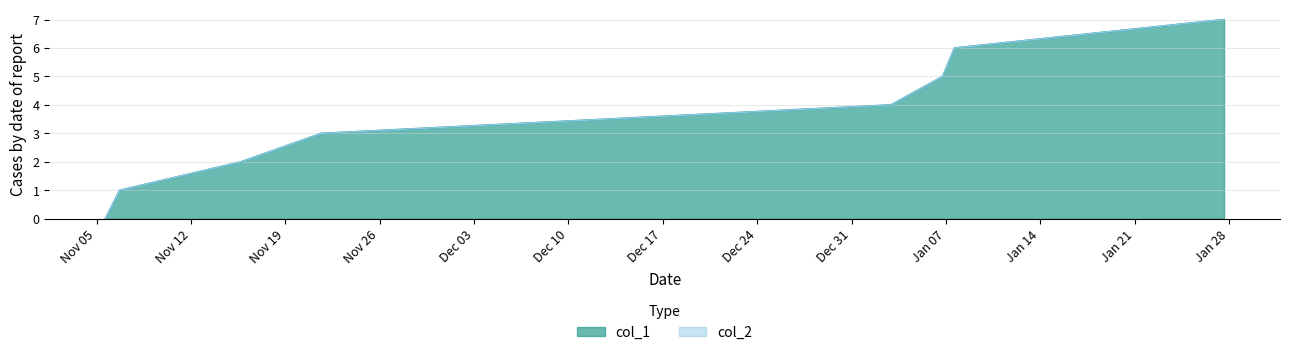

Does the chart display data point markers on the line(s)?

No